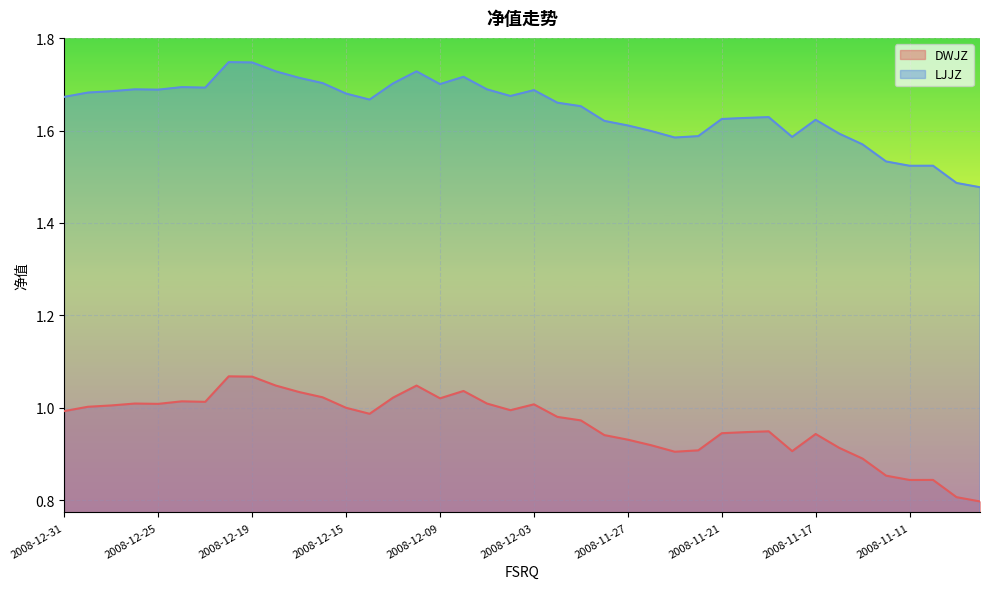

What is the highest value of the DWJZ series?

1.1